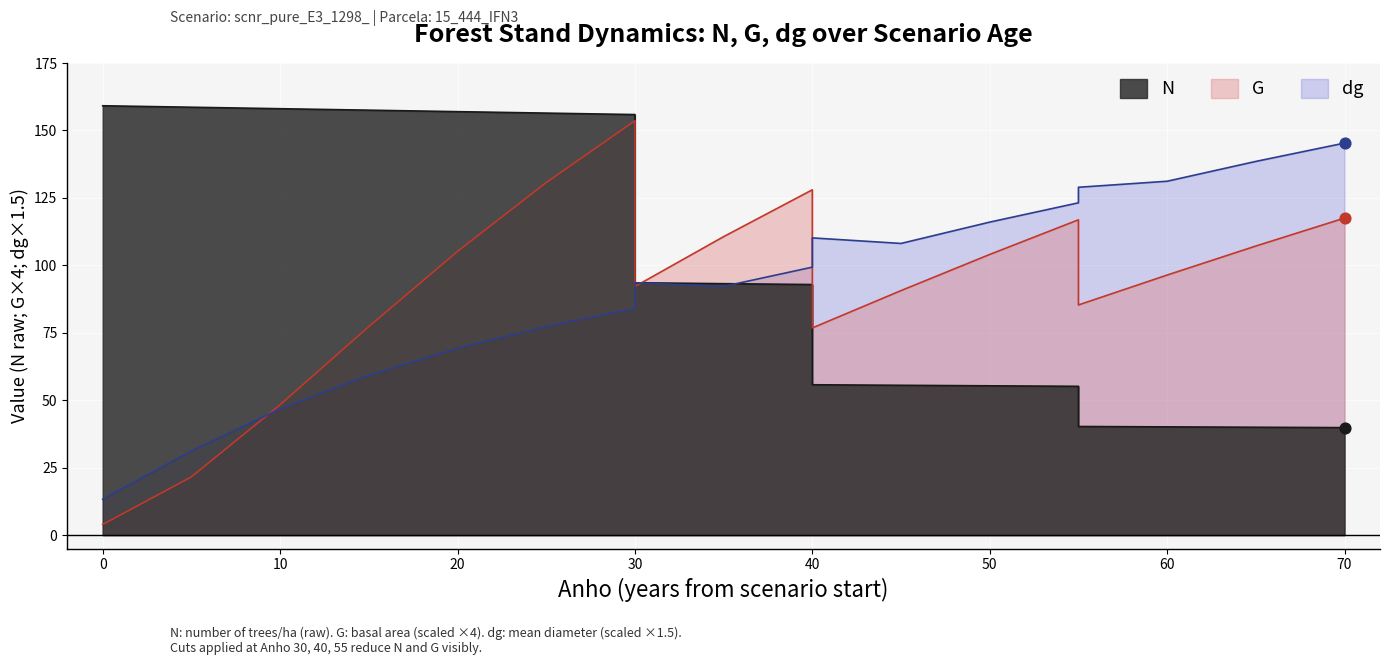

What are all the series names shown in the legend?

N, G, dg